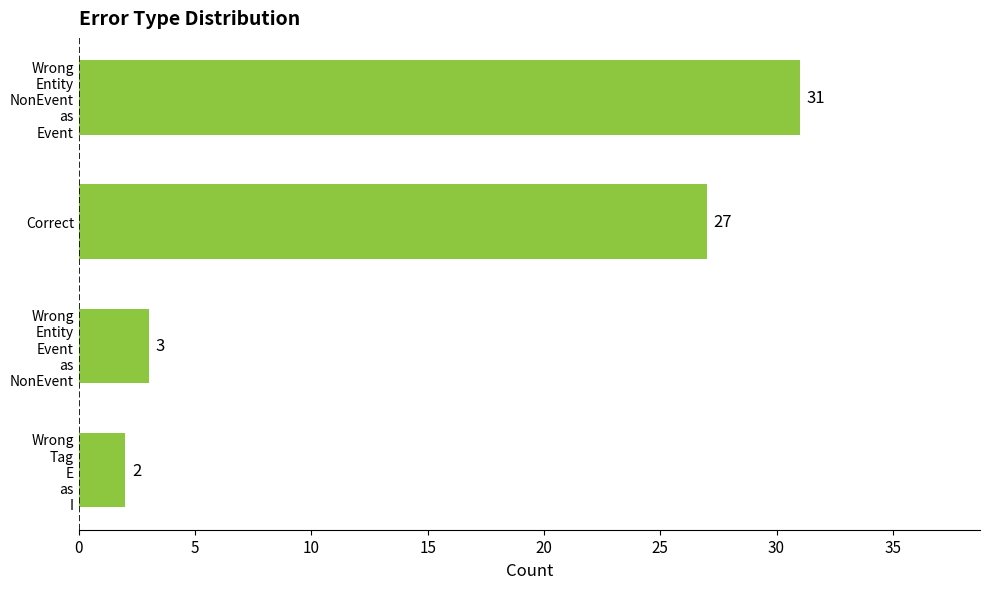

What is the greatest value displayed?

31